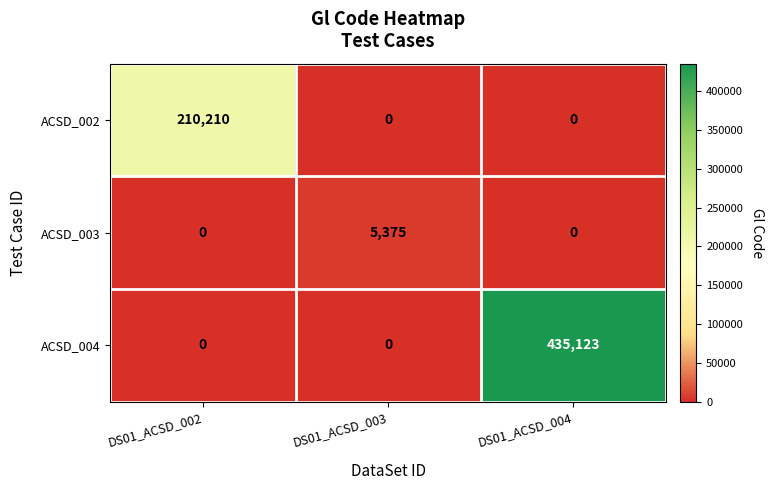

Between DS01_ACSD_002 and DS01_ACSD_004, which series saw the biggest shift?

ACSD_004